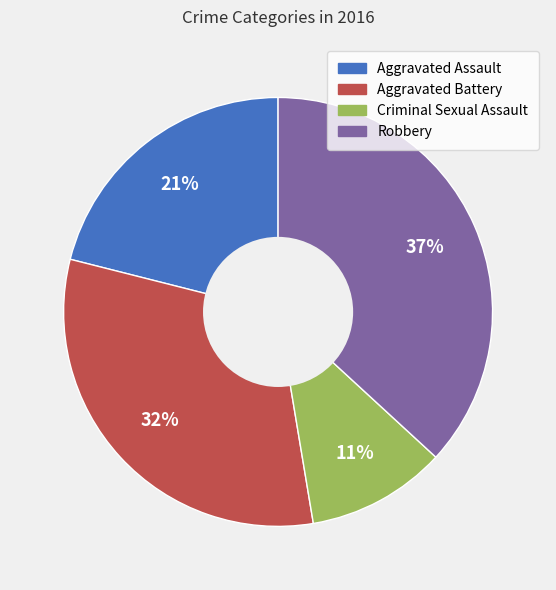

Do Aggravated Assault and Aggravated Battery together represent more than half of the pie?

Yes